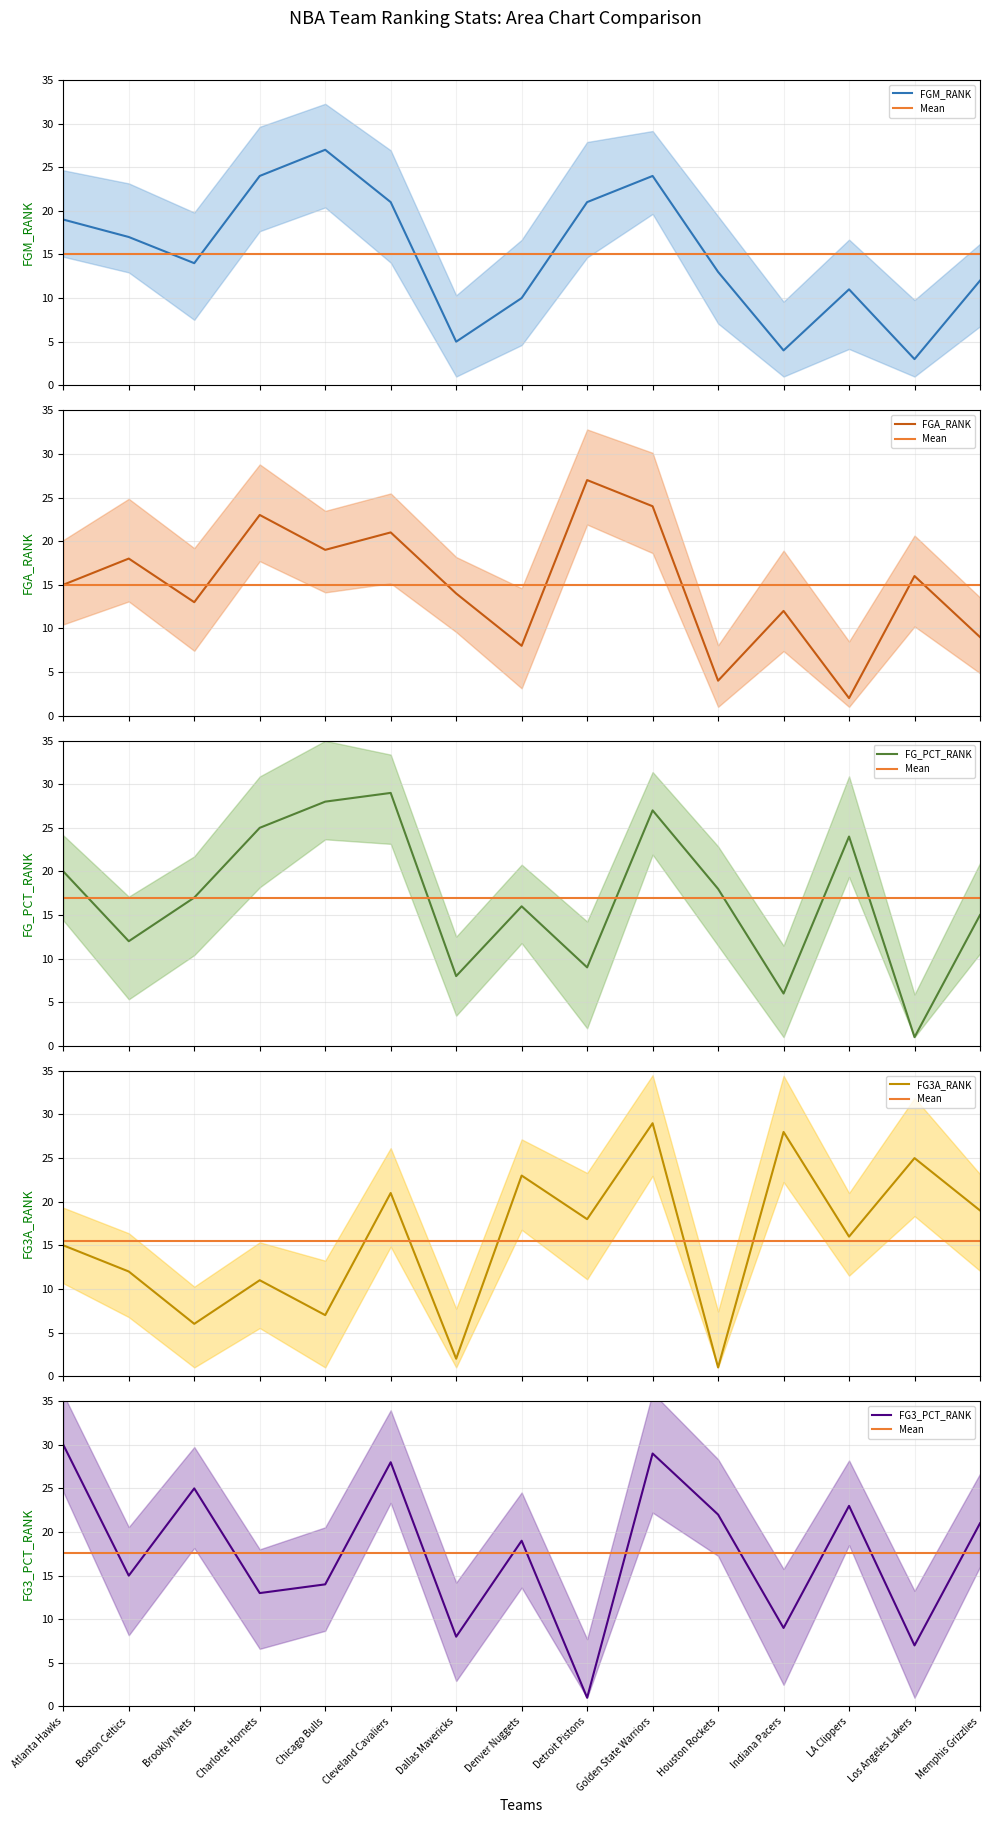

What are all the series names shown in the legend?

FGM_RANK, FGA_RANK, FG_PCT_RANK, FG3A_RANK, FG3_PCT_RANK